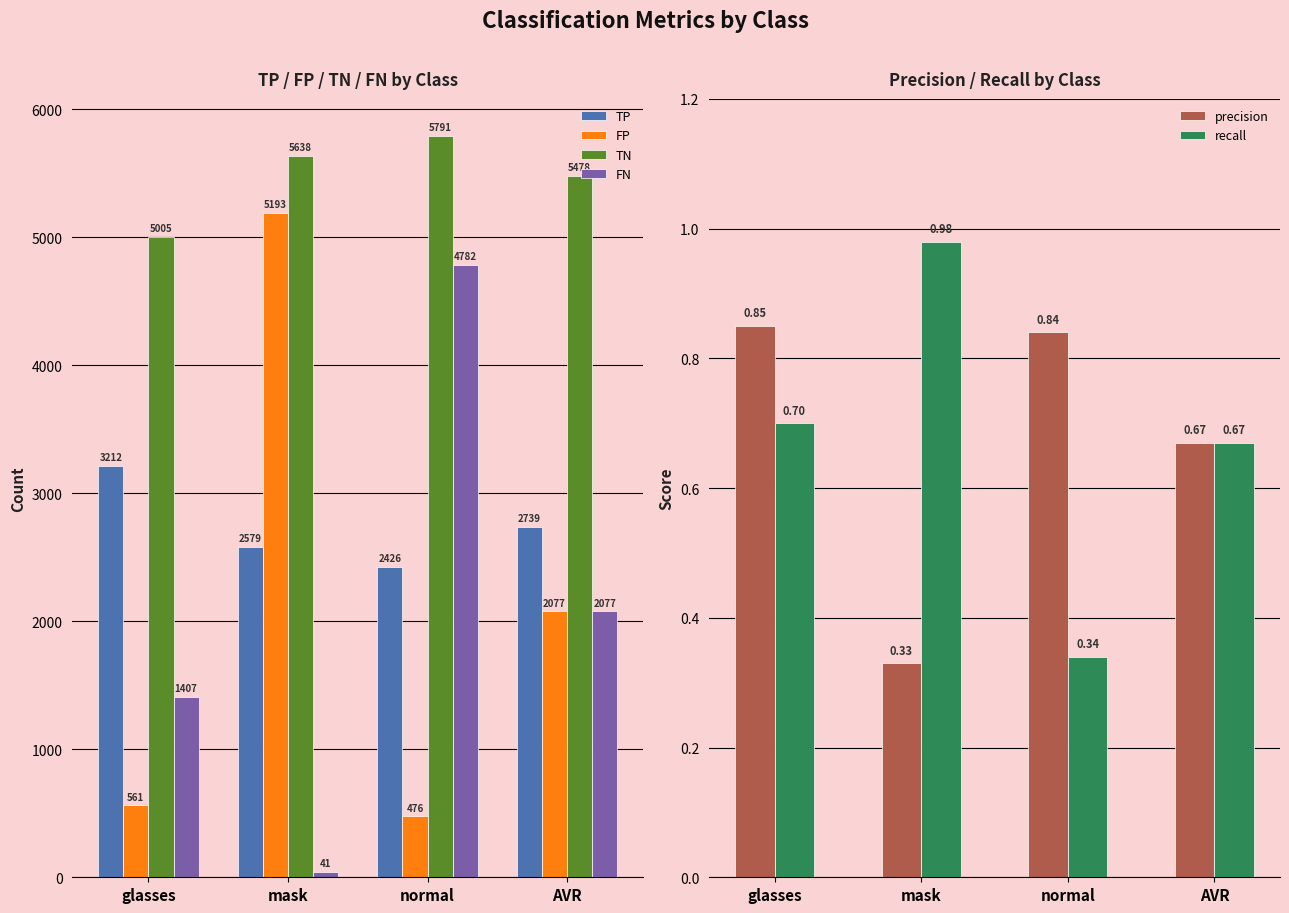

Which series has the largest total across all categories?

TN